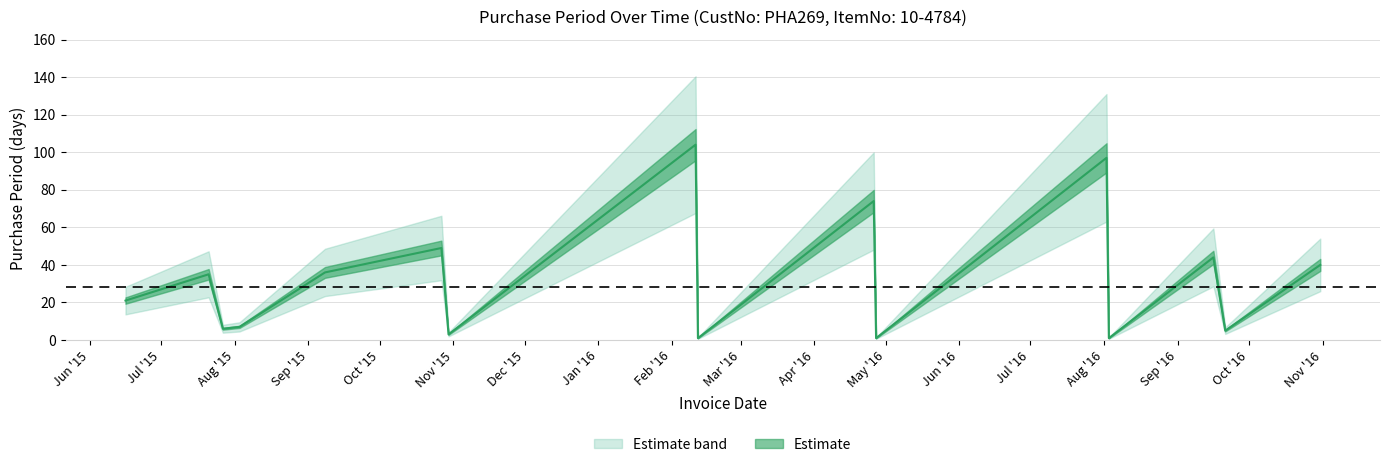

Reading right to left, what are all the values shown in this chart?

40	5	44	1	97	1	74	1	104	3	49	36	7	6	35	21